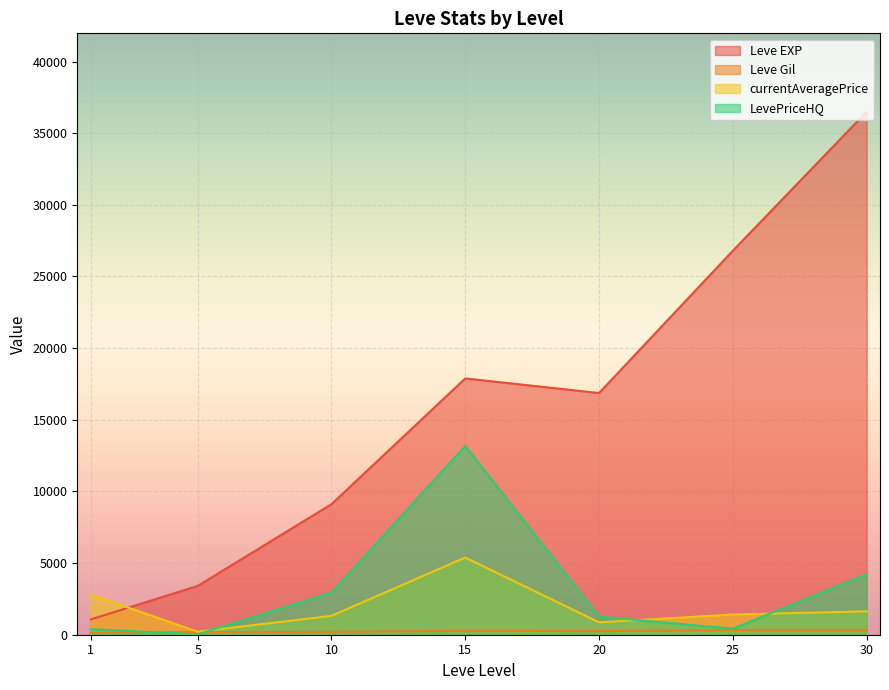

The value of currentAveragePrice at 1 is 15660.5. True or false?

False